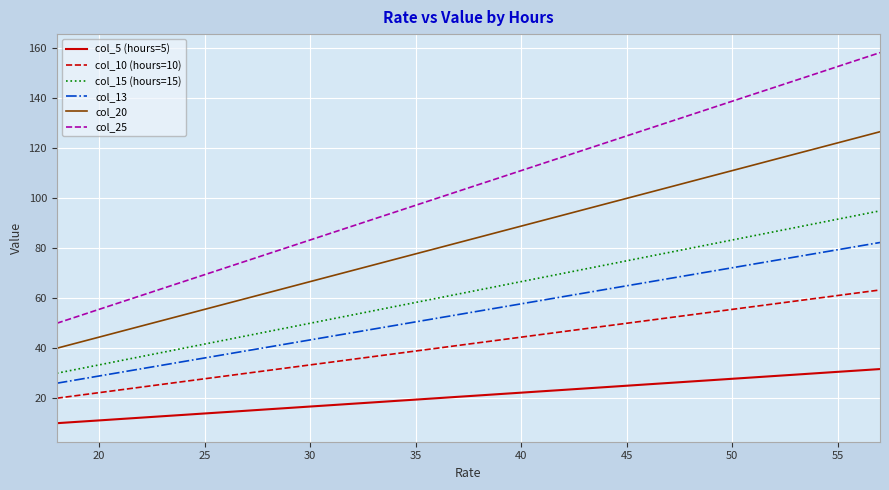

Rank the series by their maximum value, from lowest to highest.

col_5 (hours=5), col_10 (hours=10), col_13, col_15 (hours=15), col_20, col_25